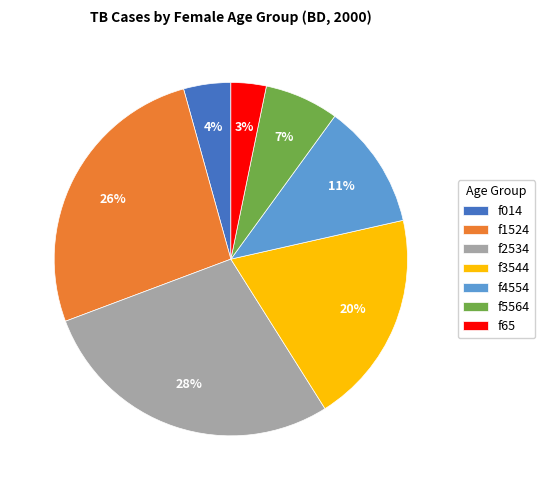

Which slice is the largest?

f2534